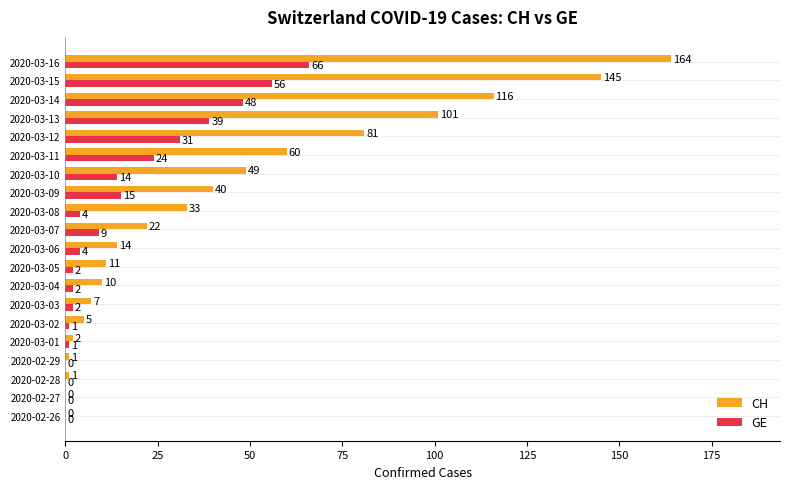

At which category is the sum across all series the highest?

2020-03-16